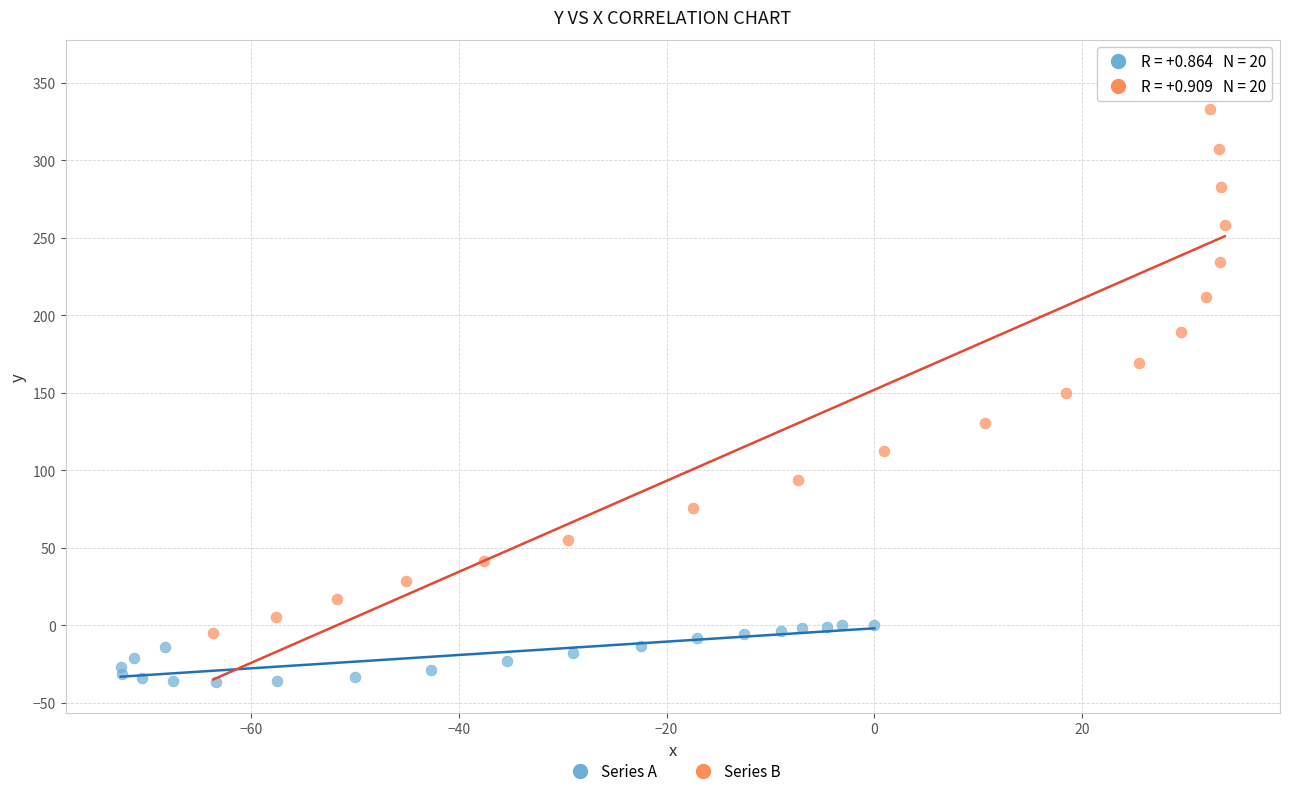

Which series reaches the maximum Y coordinate?

Series B